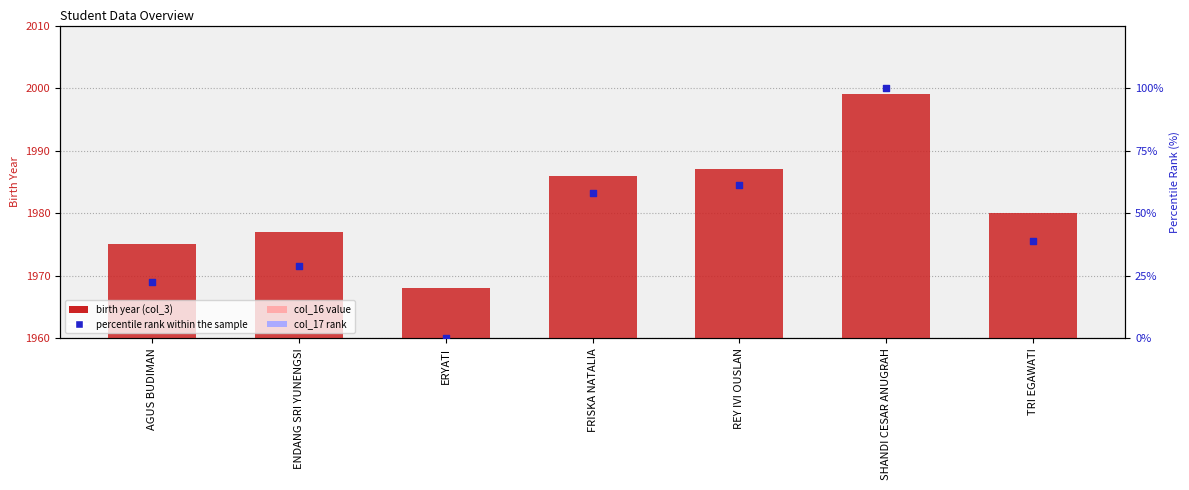

Which series has the widest spread of Y values?

percentile rank within the sample